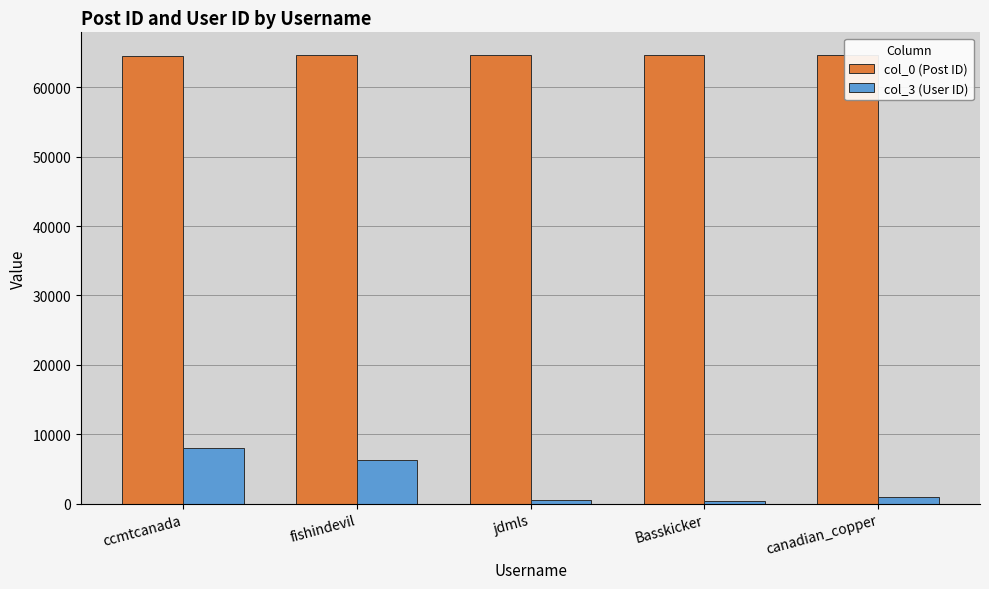

What is the difference between the highest and lowest values at fishindevil?

58328